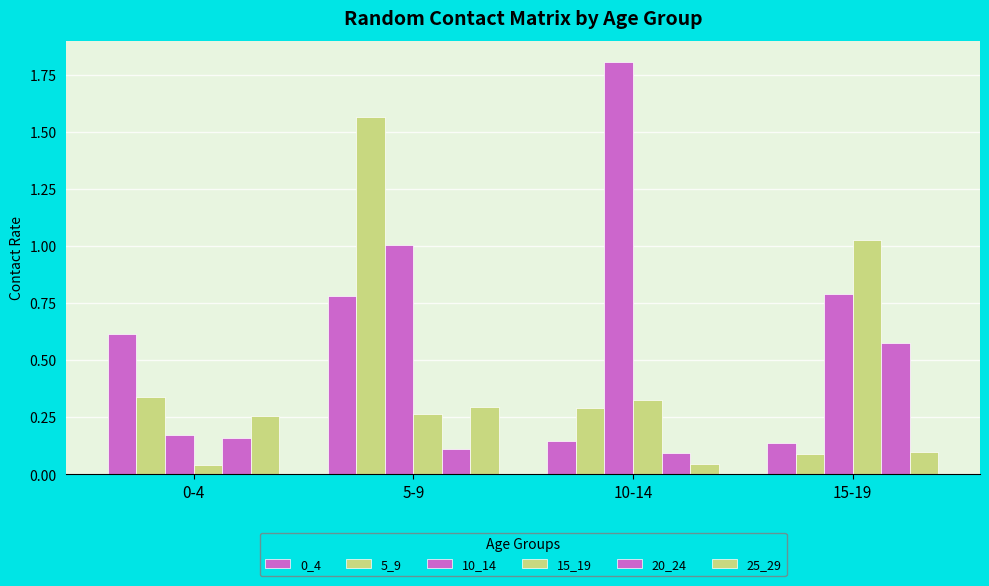

How many data points in 10_14 are above 1?

2